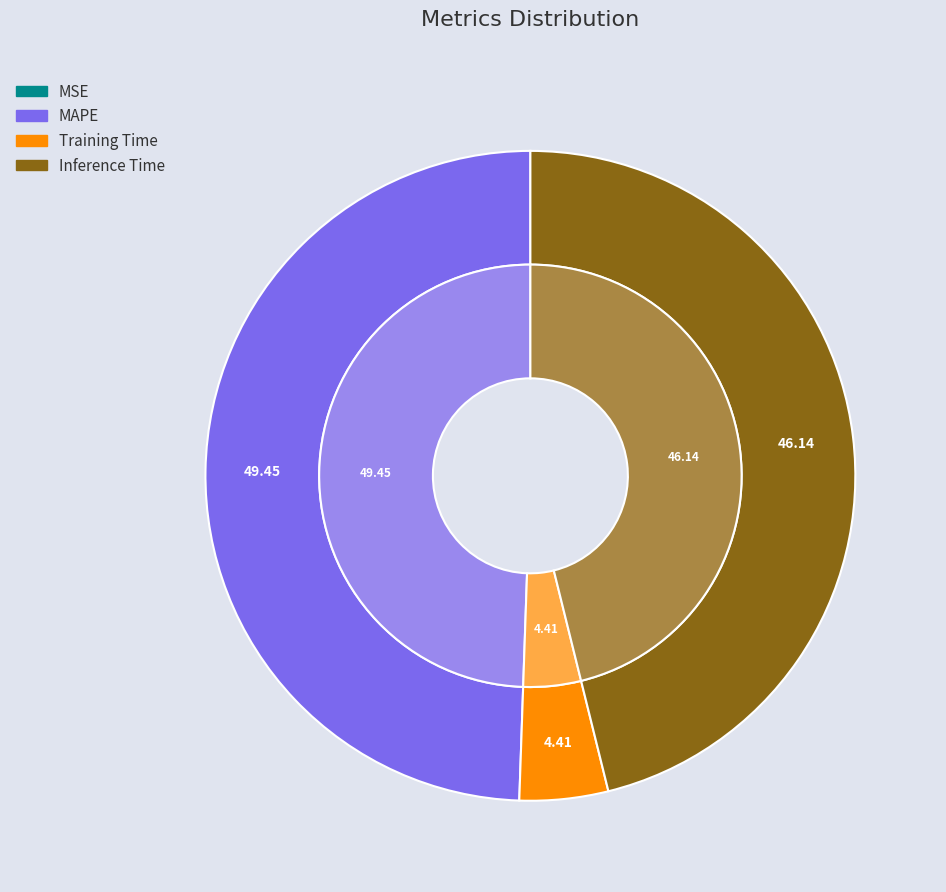

What is the largest slice in the pie chart?

MAPE